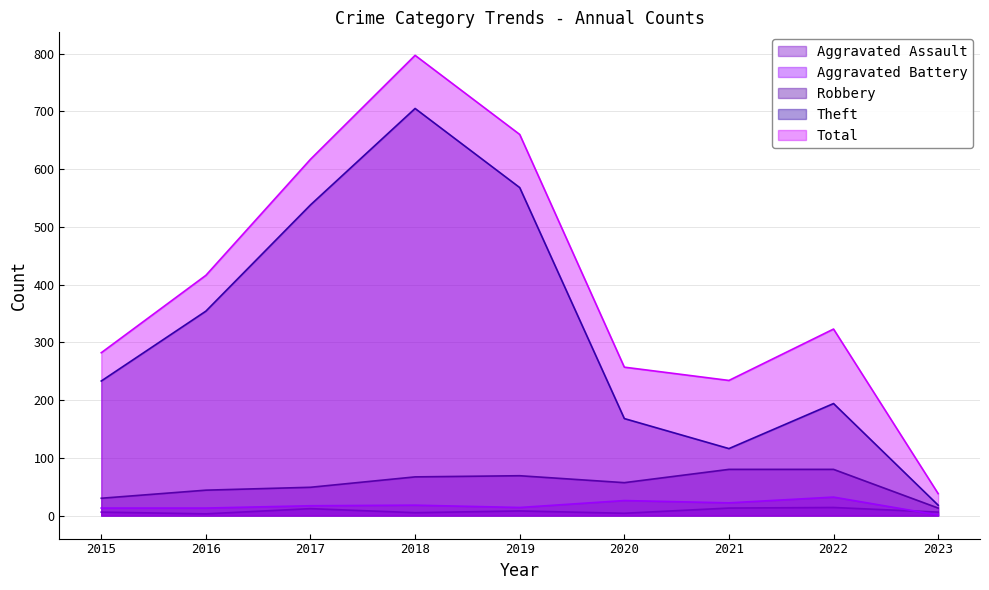

Reading right to left, what are all the values shown in this chart?

Aggravated Assault: 6	14	13	4	8	5	12	3	6
Aggravated Battery: 1	32	22	26	14	18	17	13	13
Robbery: 13	80	80	57	69	67	49	44	30
Theft: 18	194	116	168	568	705	538	354	233
Total: 38	323	234	257	660	797	617	416	282